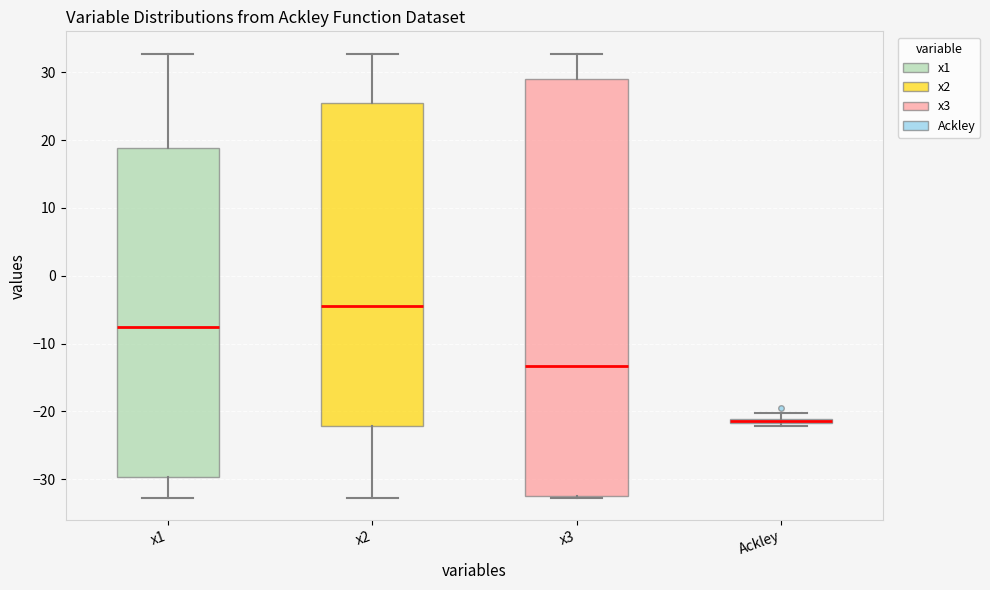

Which box is the tallest, from its lower edge to its upper edge?

x3